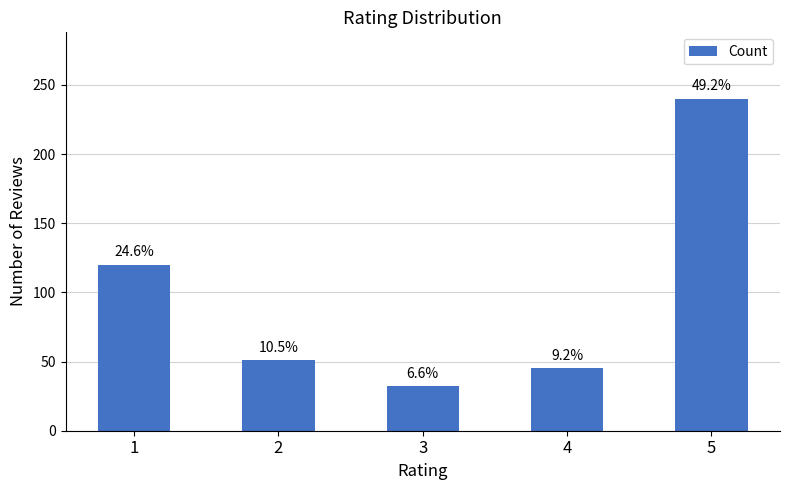

Are the bars horizontal?

No